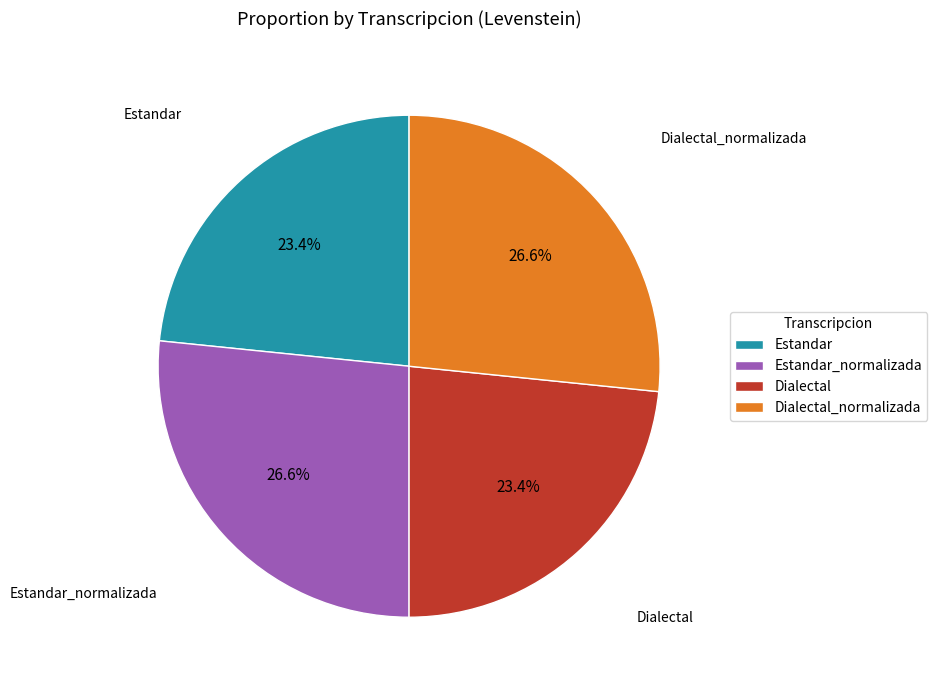

What percentage is NOT represented by Estandar_normalizada?

73.4%